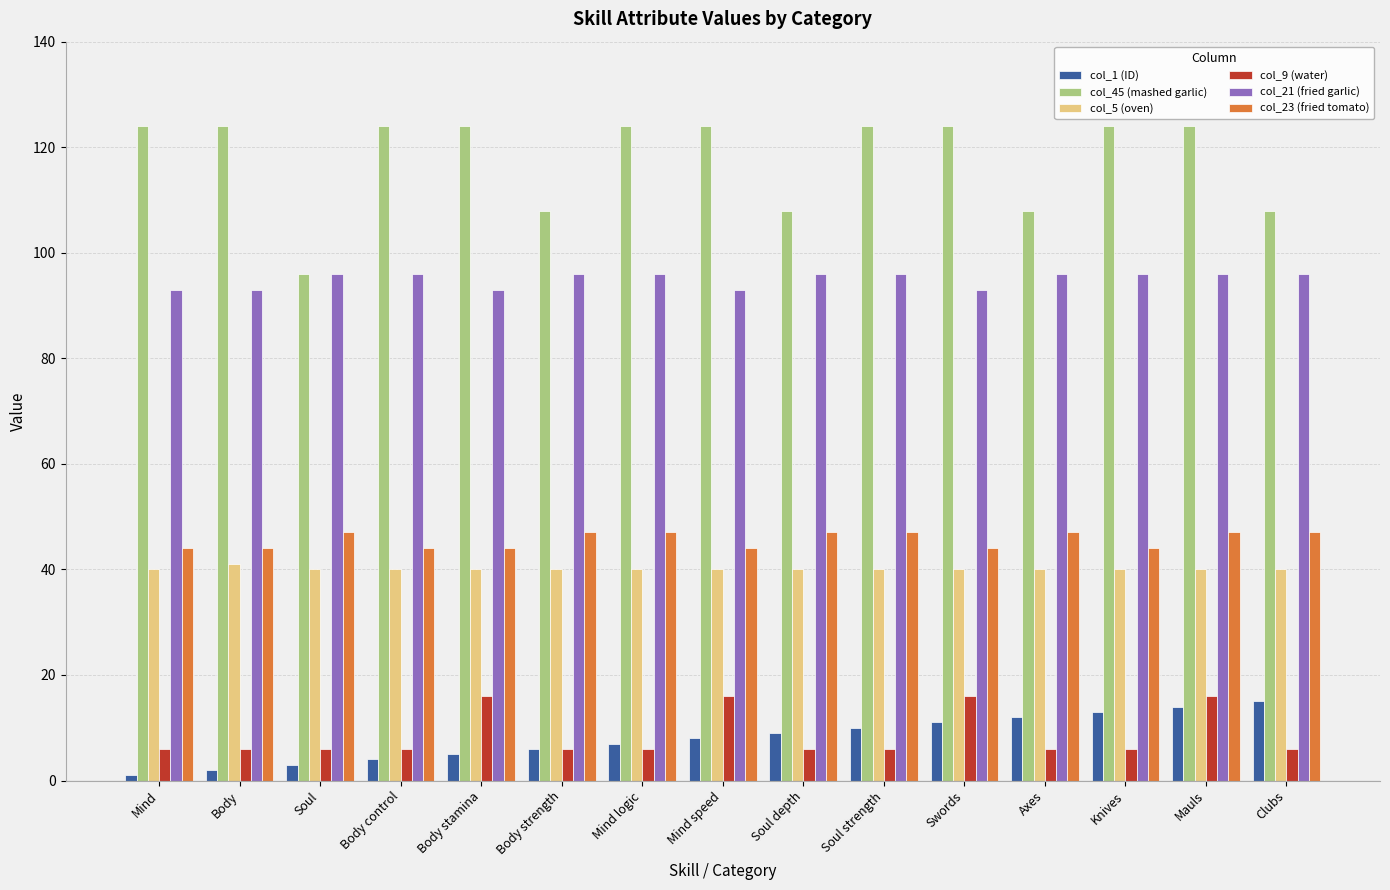

True or false: col_5 (oven) has a value of 40 at Knives.

True